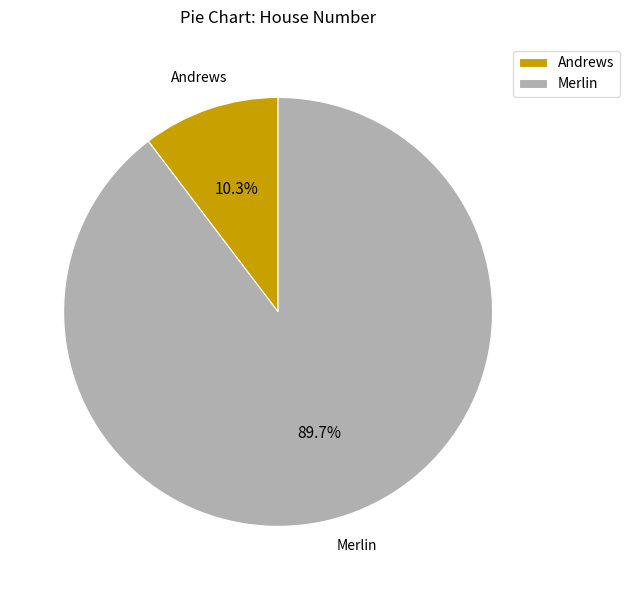

How many slices are in this pie chart?

2